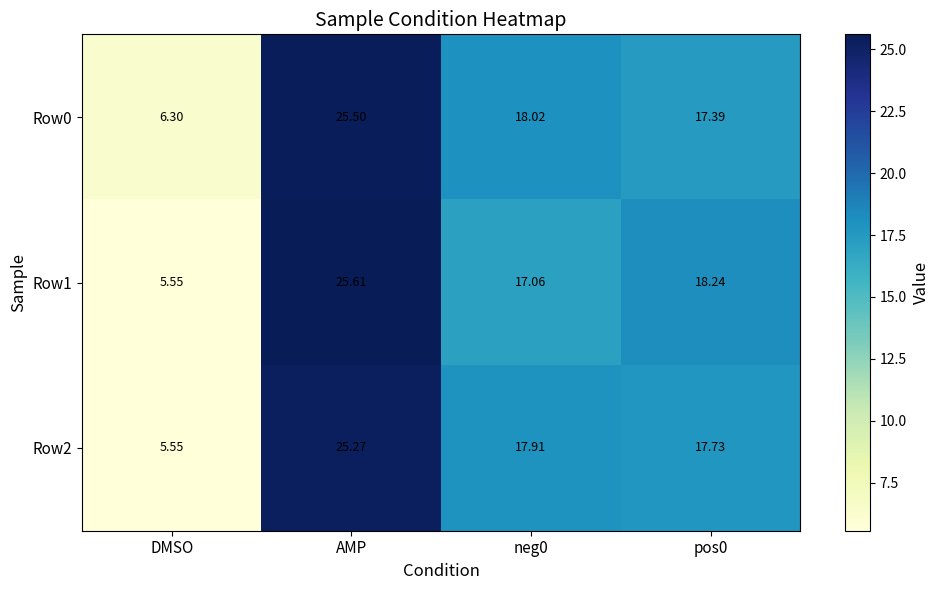

What is the spread (max minus min) of values at neg0?

1.0